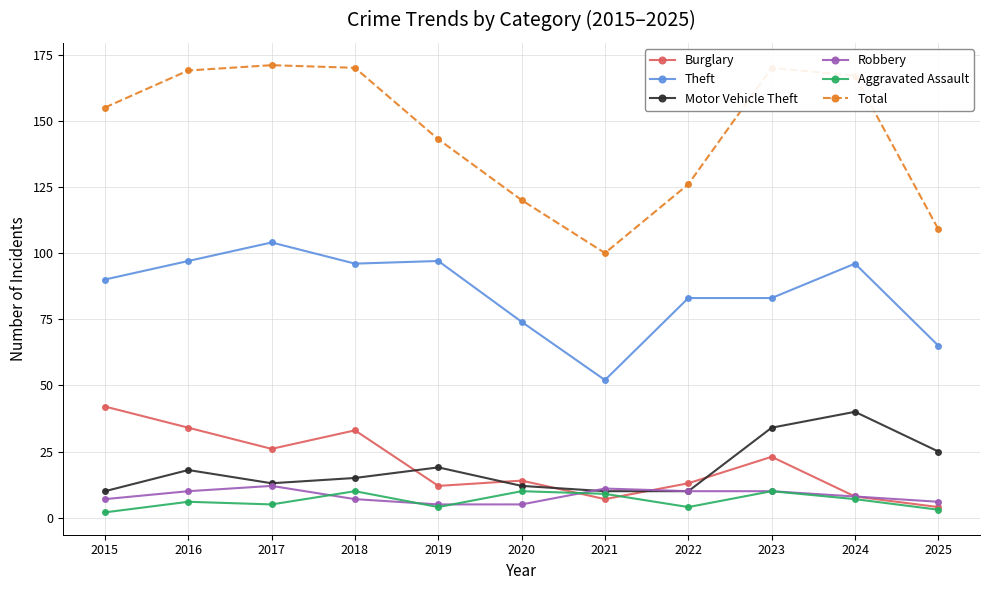

How many lines are shown in the chart?

6